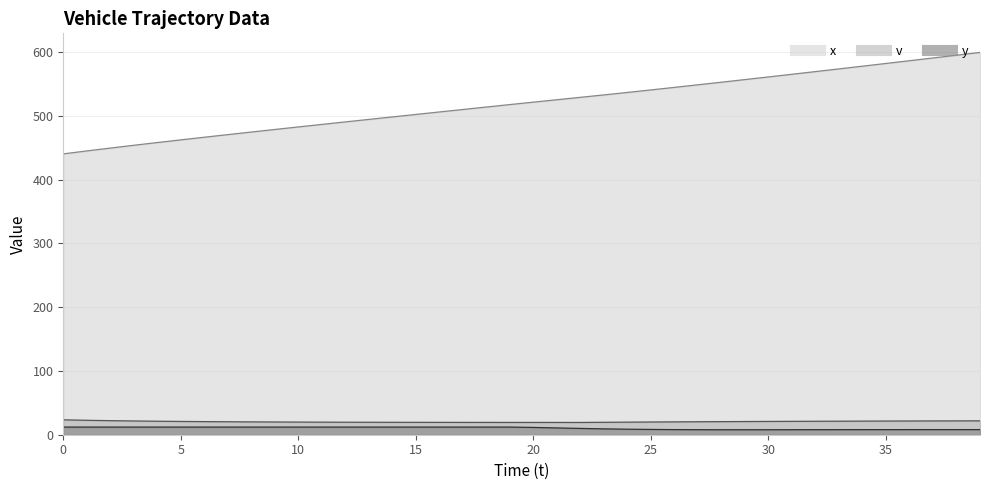

How many distinct data groups are displayed?

3